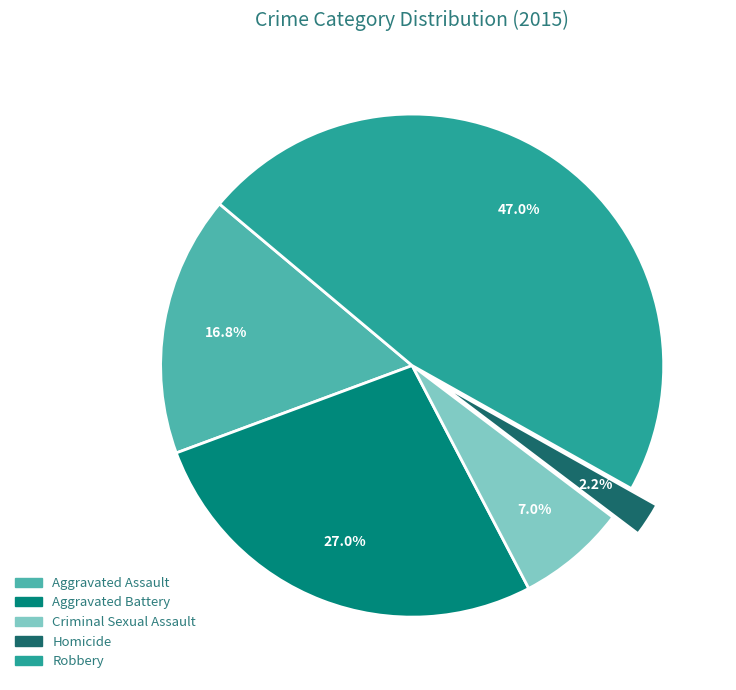

What is the smallest slice in the pie chart?

Homicide